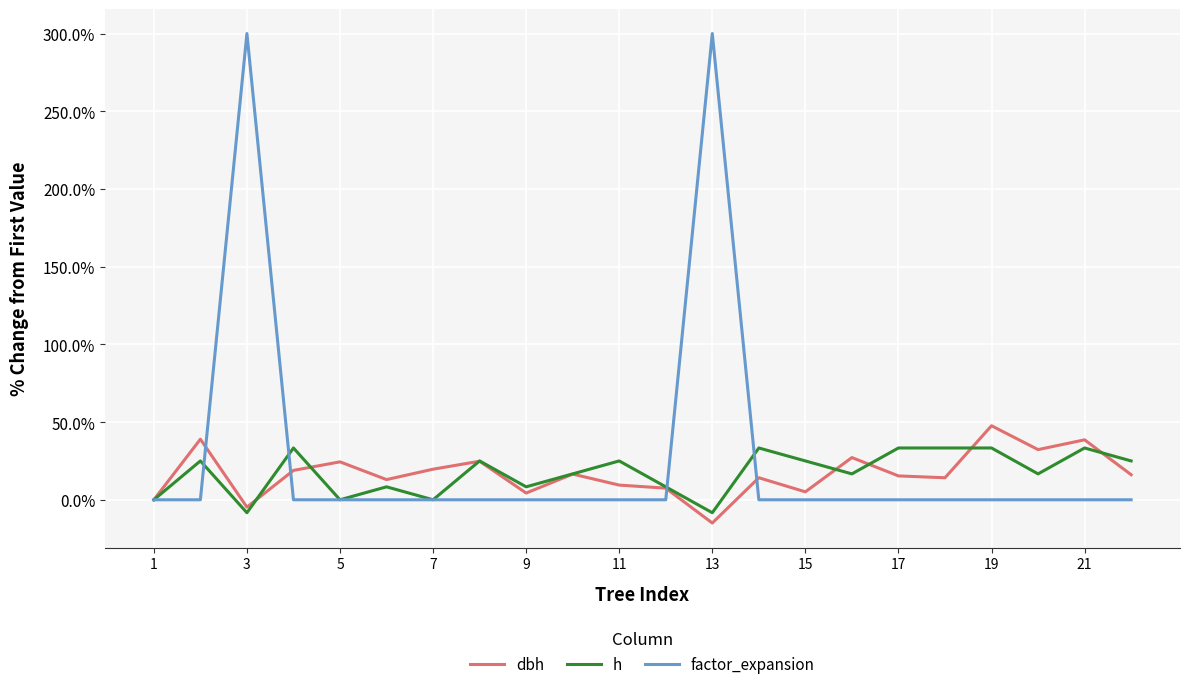

What is the lowest value of the dbh series?

-15.0